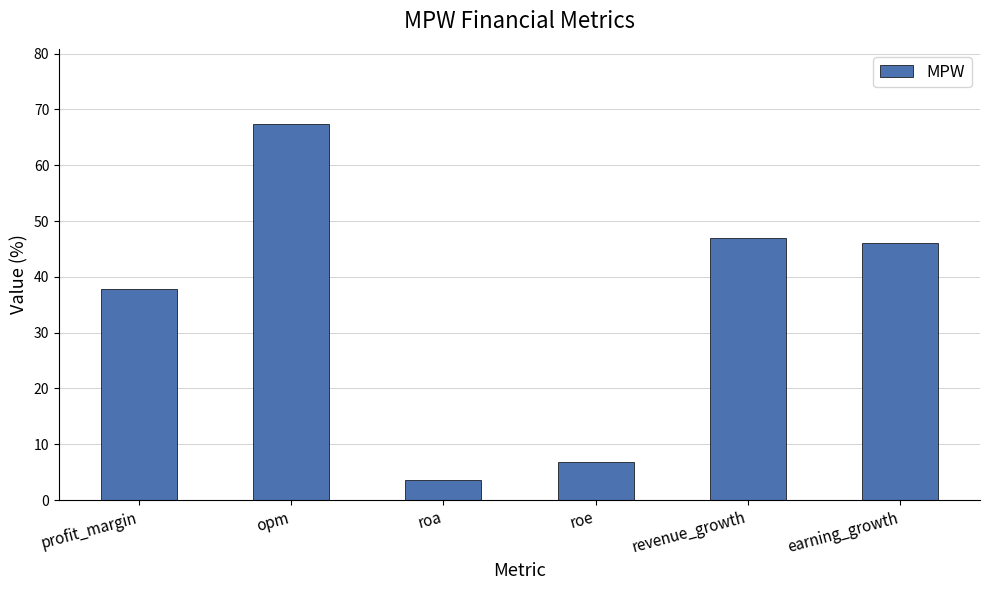

What is the sum of all values?

208.5